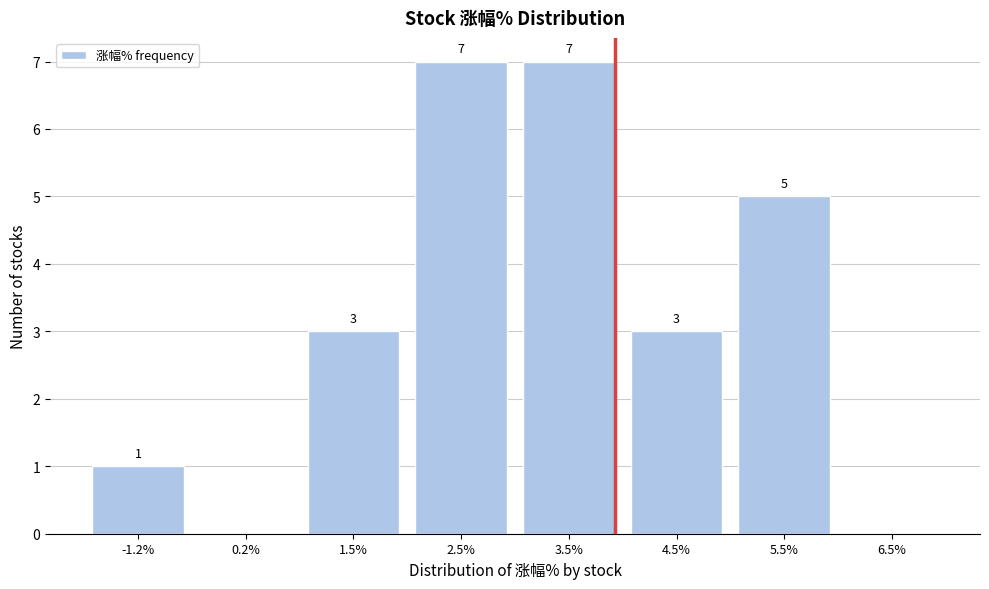

Reading right to left, extract all data points from this chart.

6.5%=0	5.5%=5	4.5%=3	3.5%=7	2.5%=7	1.5%=3	0.2%=0	-1.2%=1